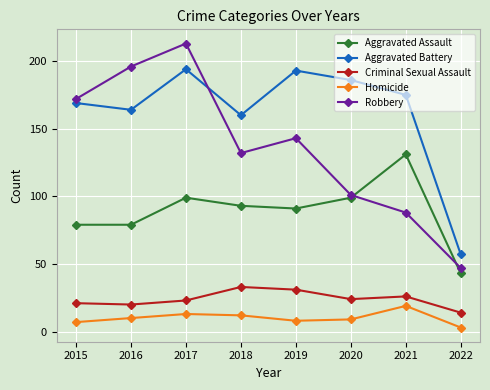

What is the difference between the maximum and minimum values in the Criminal Sexual Assault series?

19